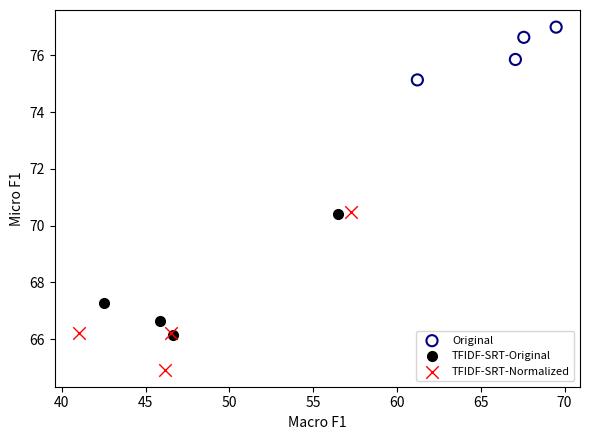

Which series reaches the minimum Y coordinate?

TFIDF-SRT-Normalized